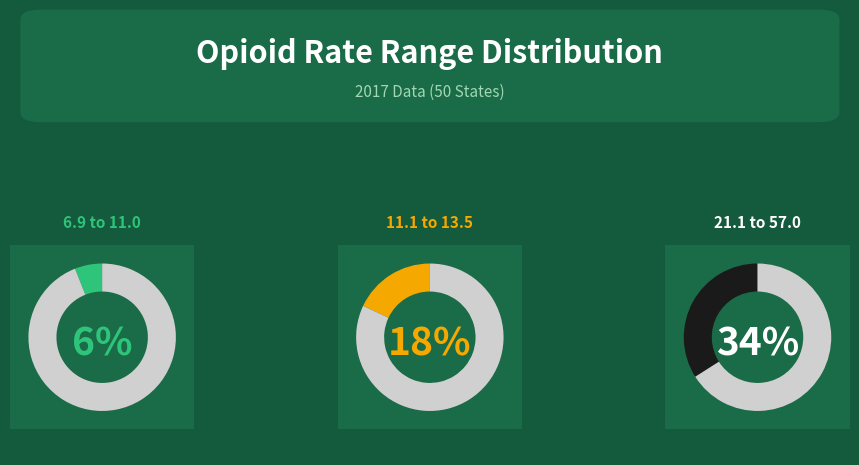

Combined, what portion of the pie is 21.1 to 57.0 and 6.9 to 11.0?

40.0%